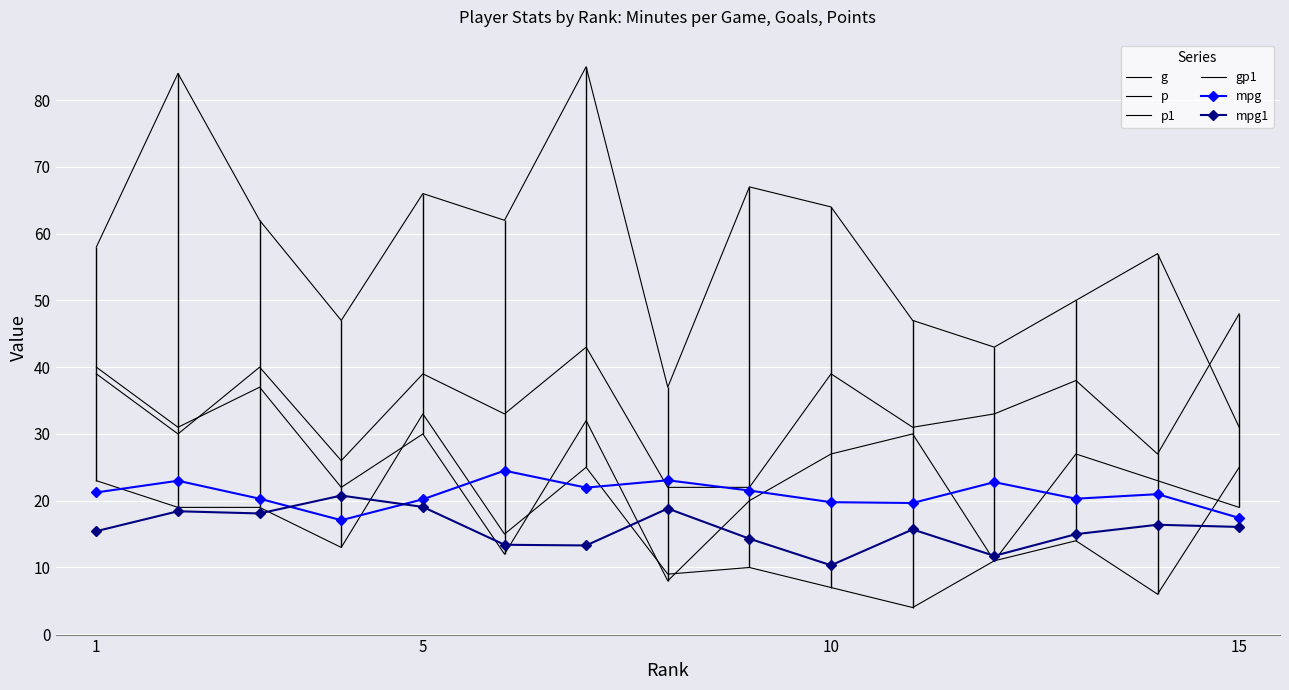

Where does the gp1 series first go above 33?

1